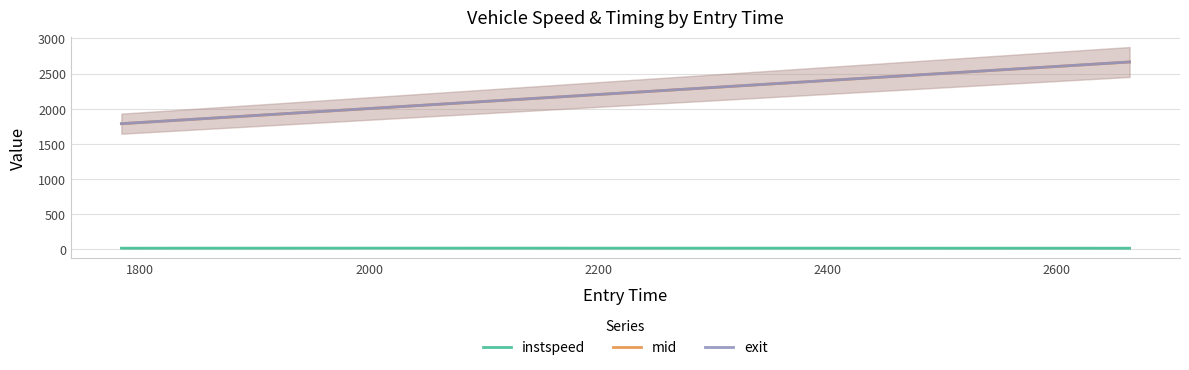

True or false: exit and instspeed cross at least once.

False